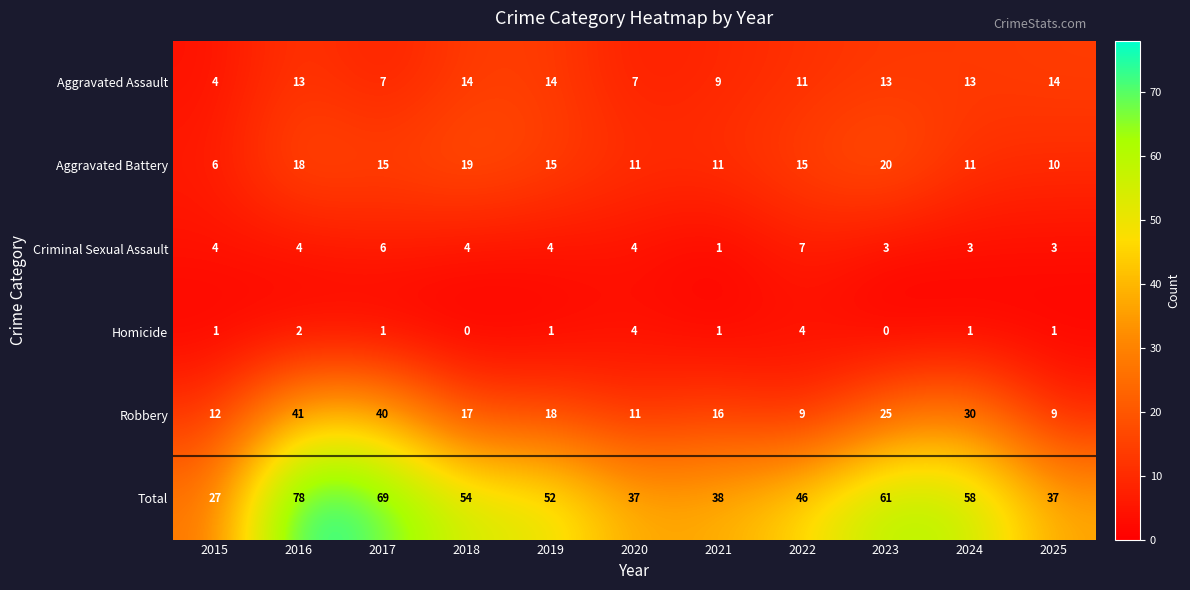

Is the value of Total at 2019 greater than the value of Robbery at 2020?

Yes